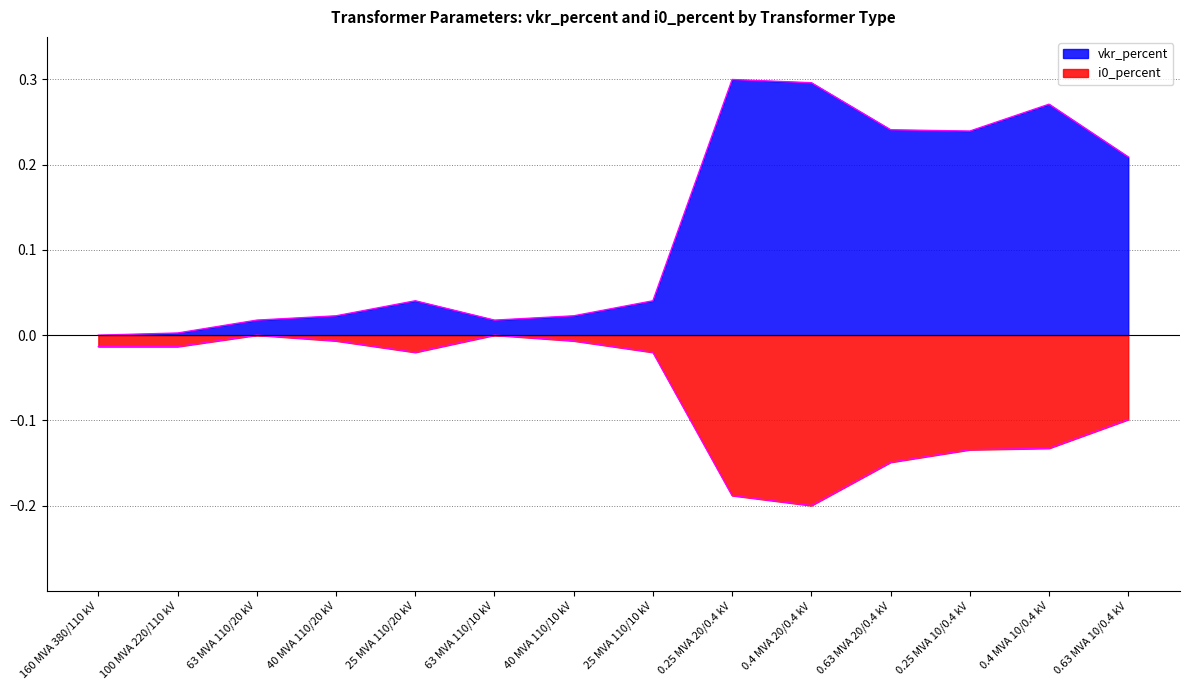

What is the difference between the maximum and minimum values in the vkr_percent outline series?

0.3